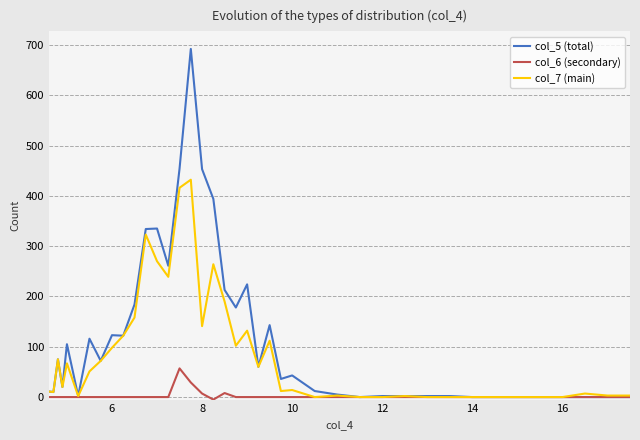

Which series has the largest range (max minus min)?

col_5 (total)